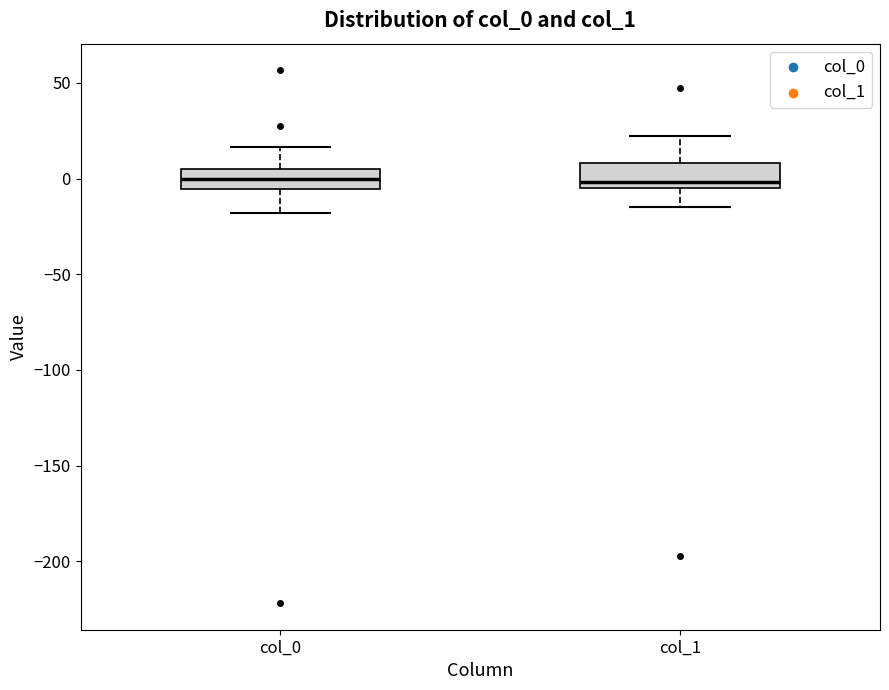

Where does the median line of the box for col_0 sit on the y-axis? The values are not printed on the chart, so give them approximately, as read against the axis.

0